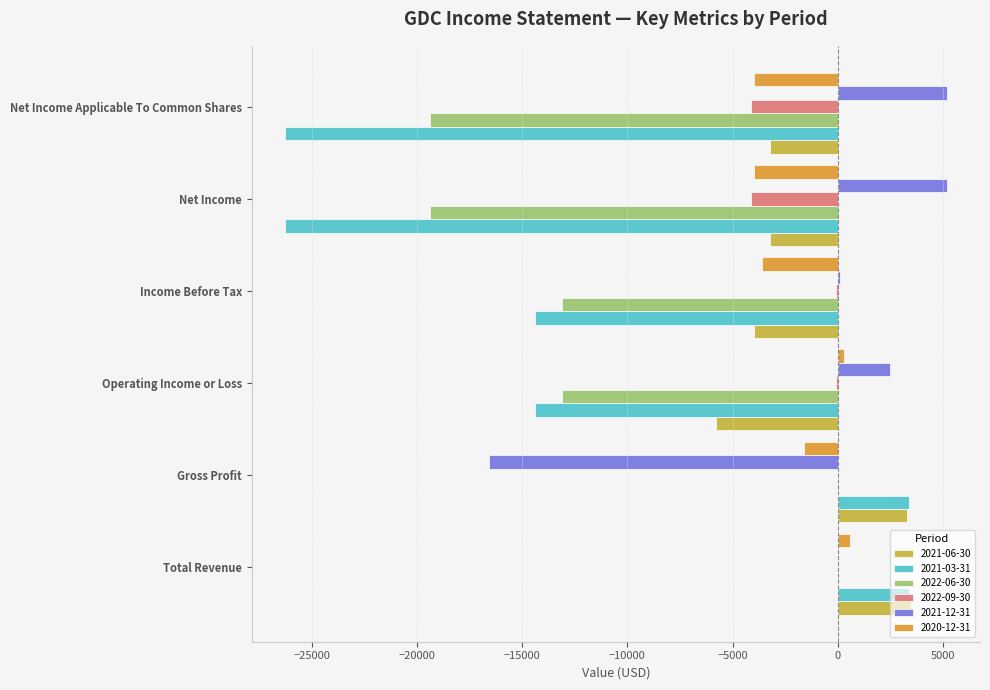

How many distinct data groups are displayed?

6